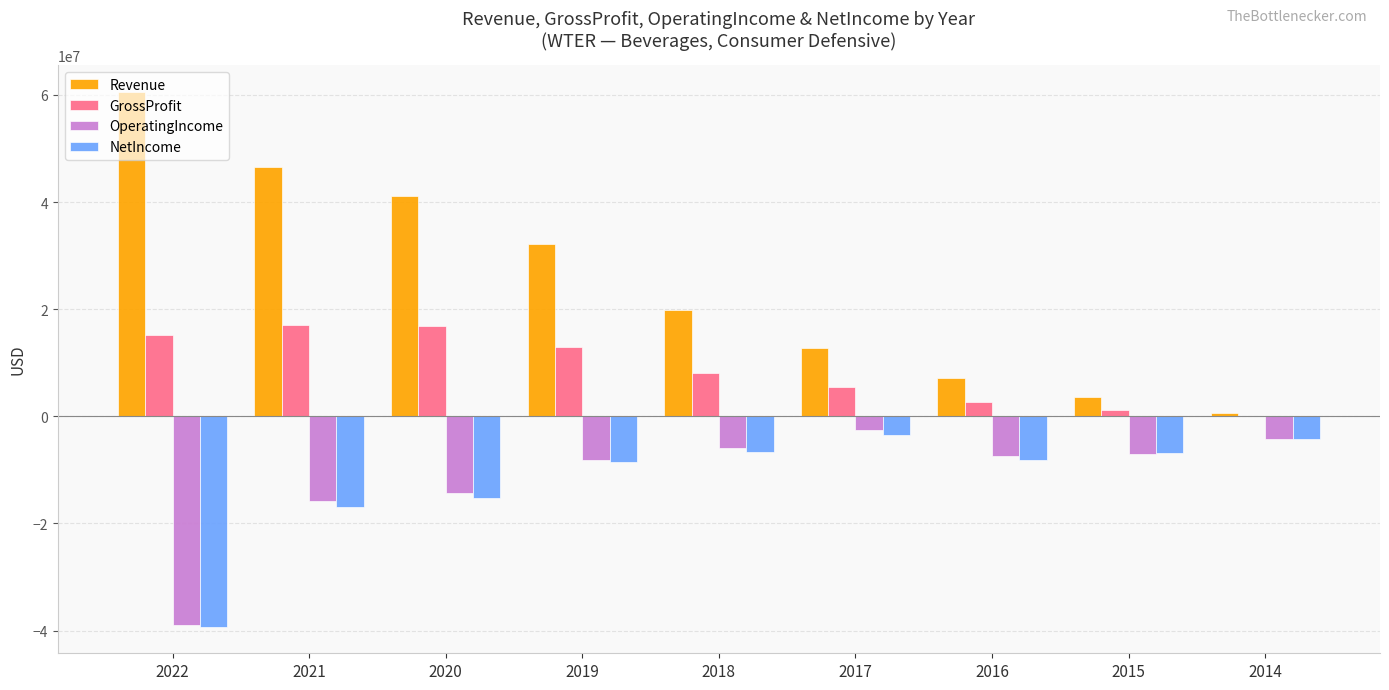

Are the bars horizontal?

No